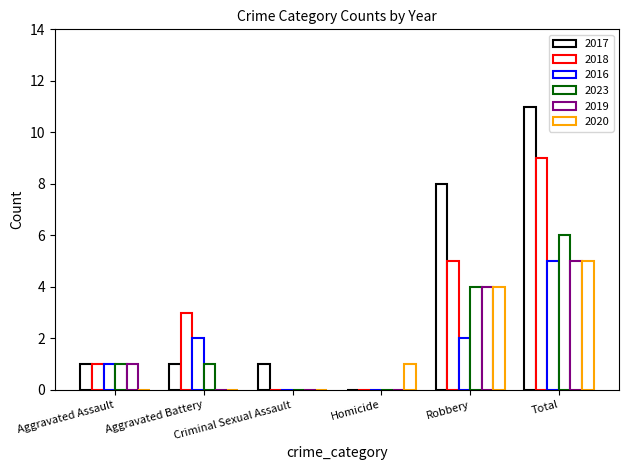

Count the 2020 values in the range 0 to 4.

5